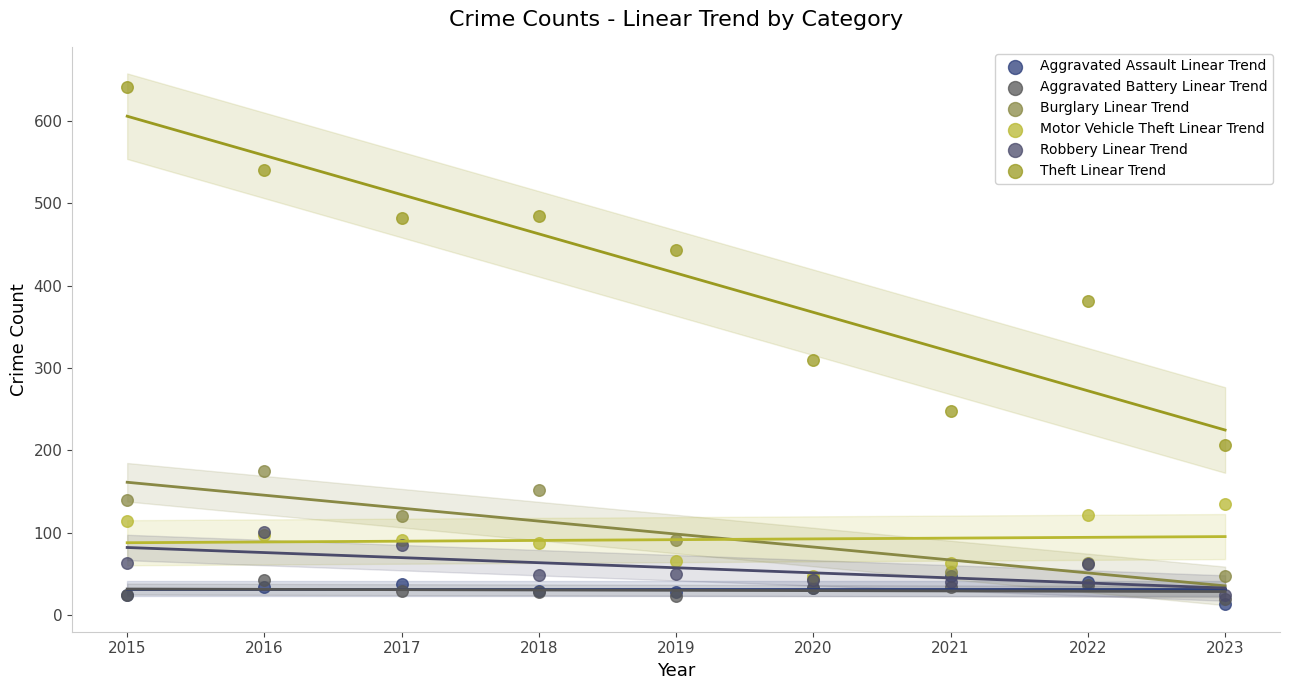

Across all series, what Y value is closest to 327?

310